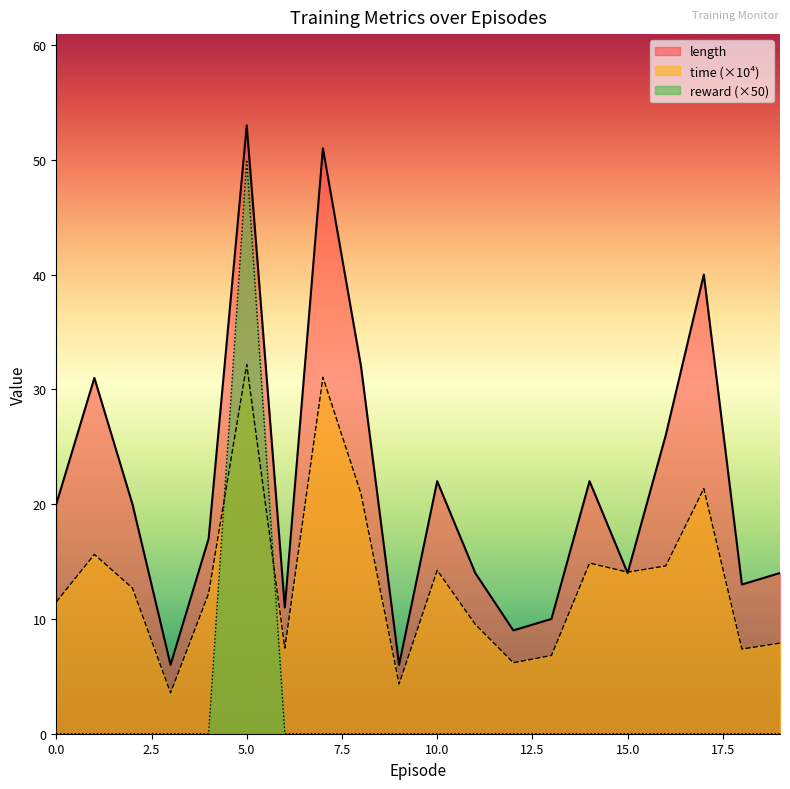

List the labels in order of length value, largest first.

5, 7, 17, 8, 1, 16, 10, 14, 0, 2, 4, 11, 15, 19, 18, 6, 13, 12, 3, 9